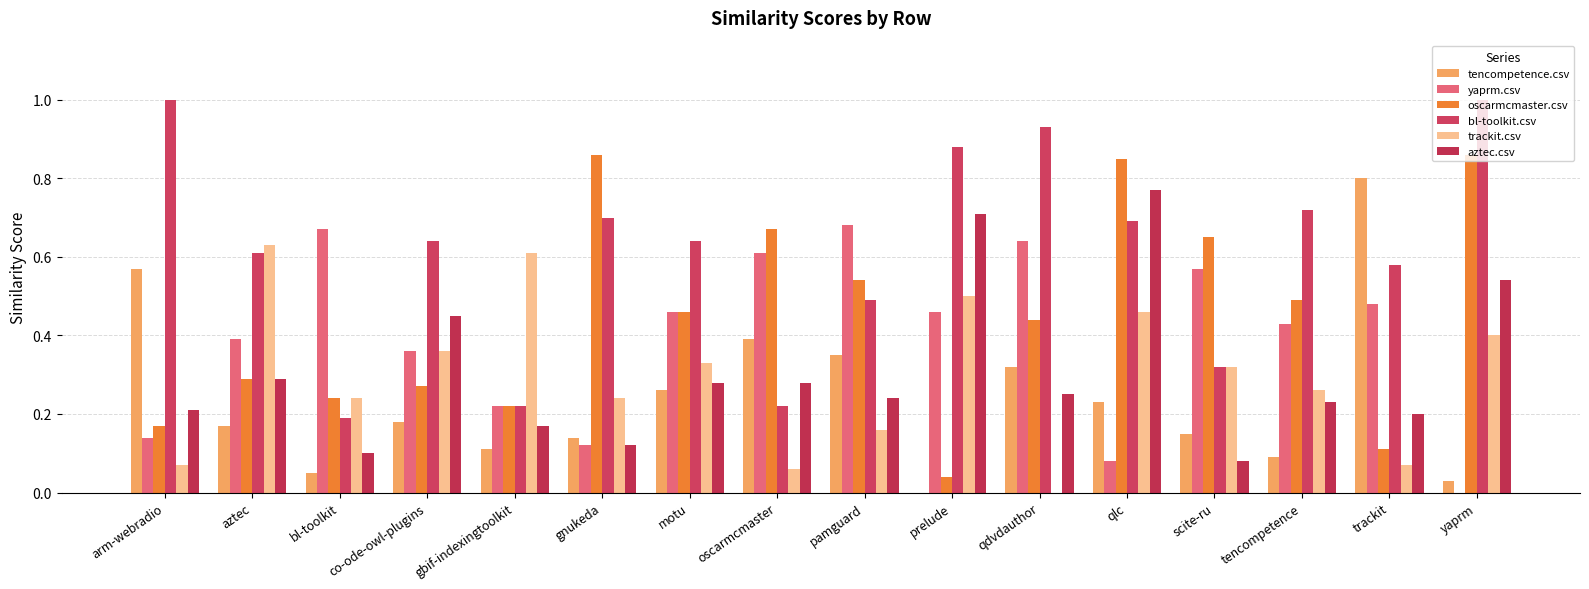

How many groups of bars are there?

16